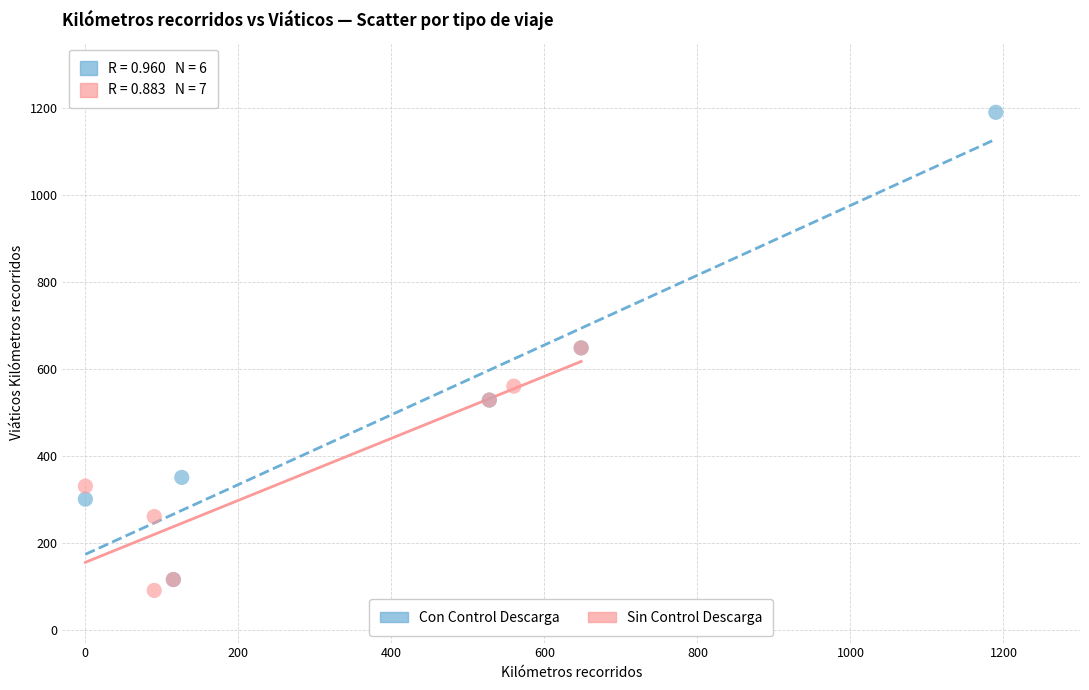

Which series has the largest Y range (max minus min)?

Con Control Descarga